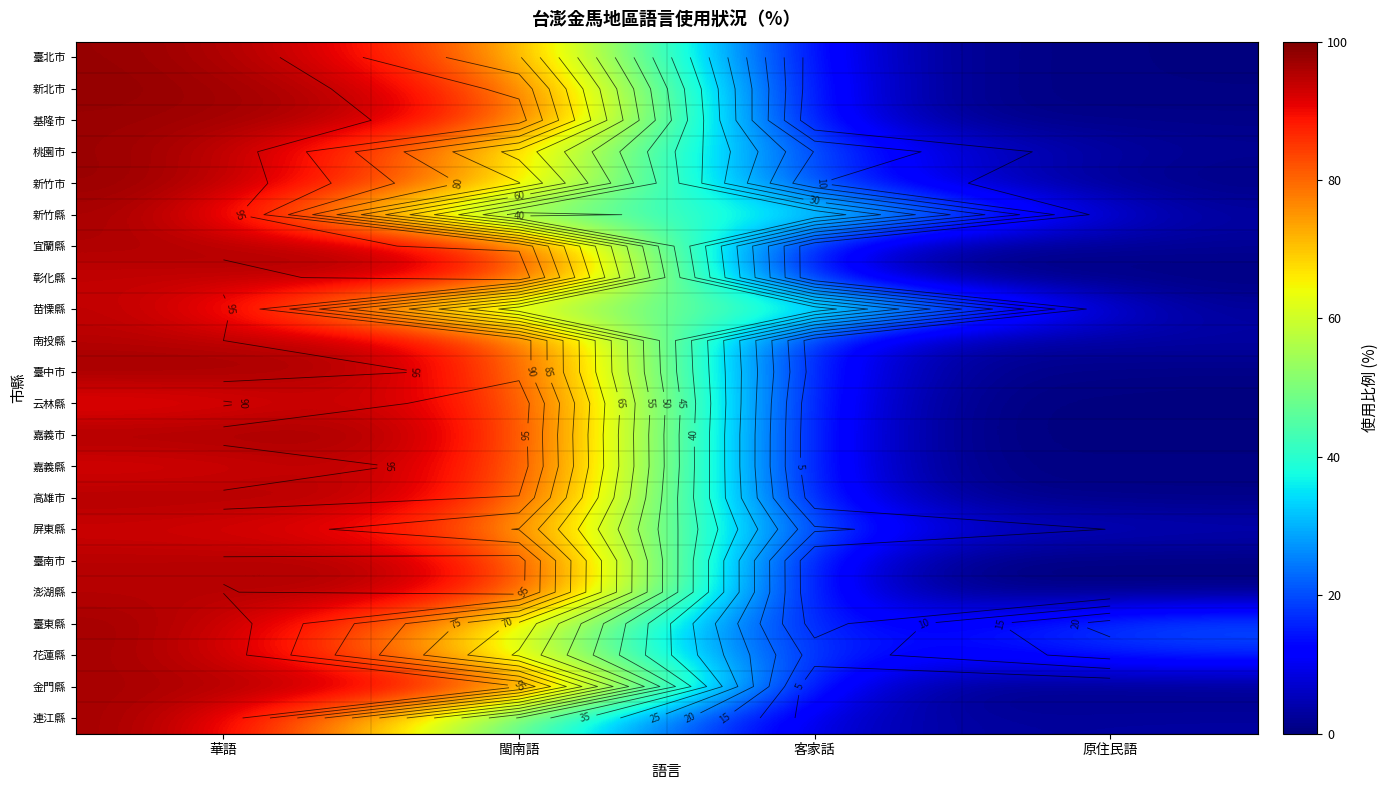

Is the value of 臺北市 at 原住民語 greater than the value of 金門縣 at 客家話?

No